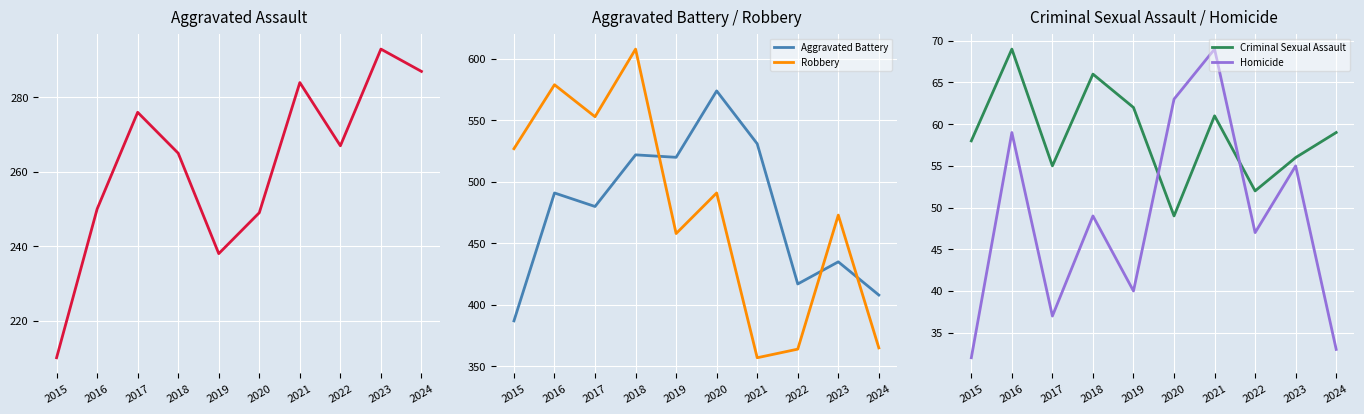

In Criminal Sexual Assault, how many points are lower than both neighbors (excluding endpoints)?

3